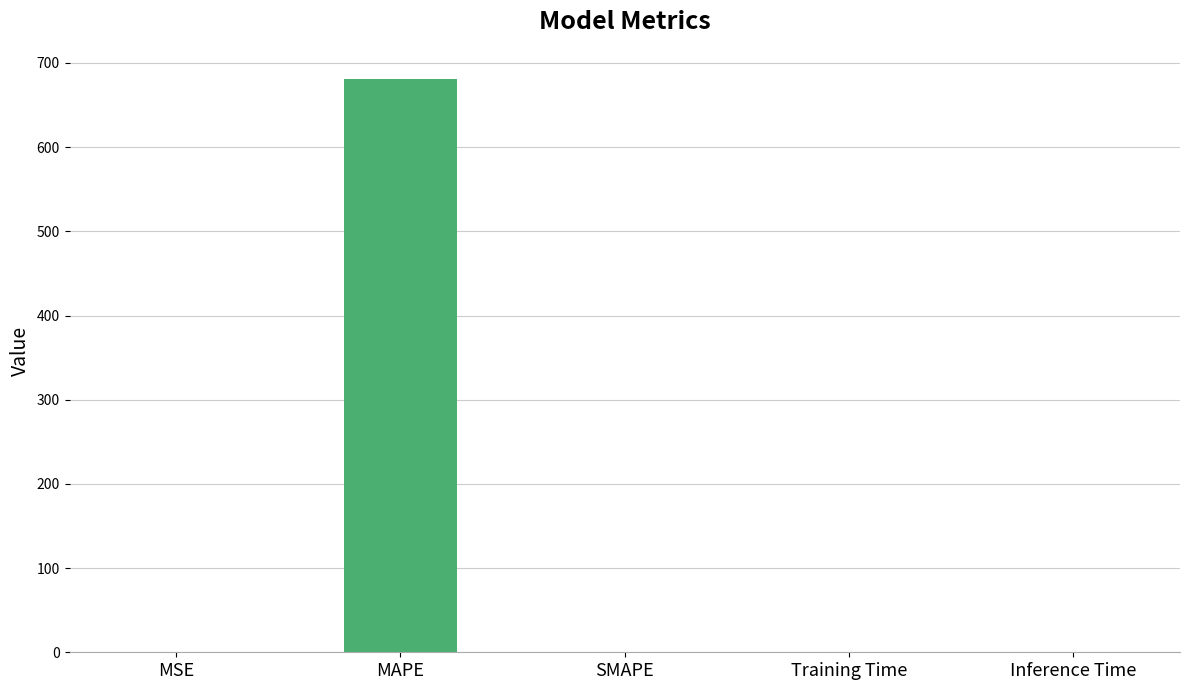

Is it true that the value at SMAPE is 0.0?

True